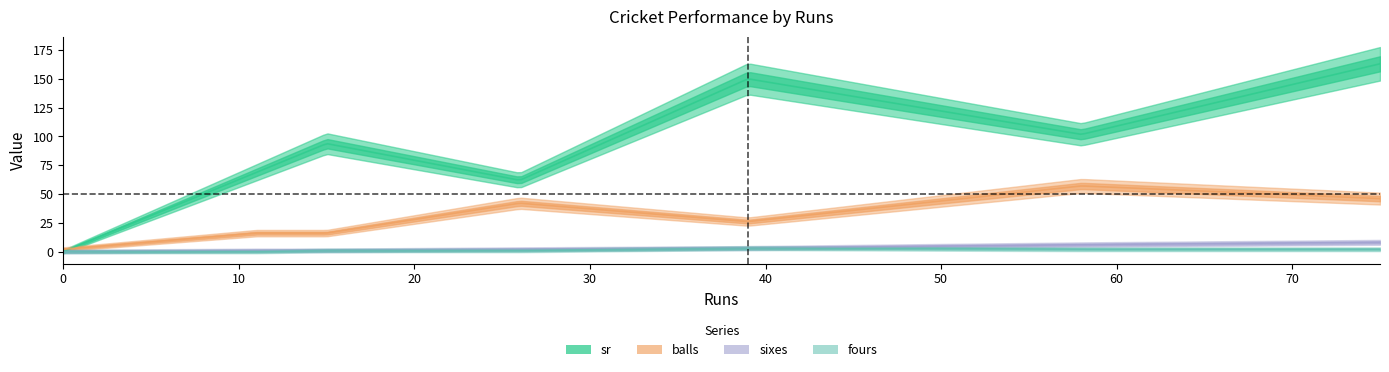

Is this an area chart (filled region under the line)?

No